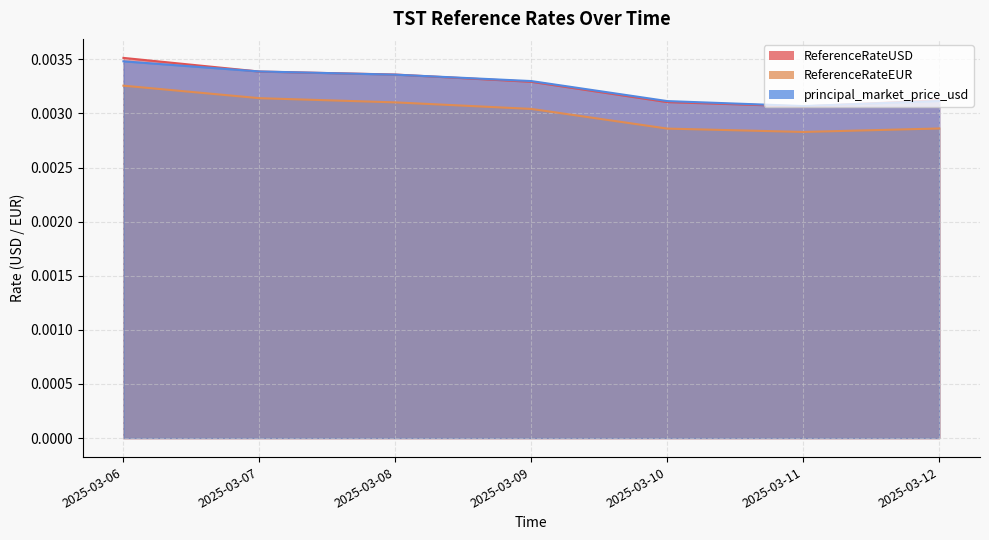

Count the number of data series in this chart.

3